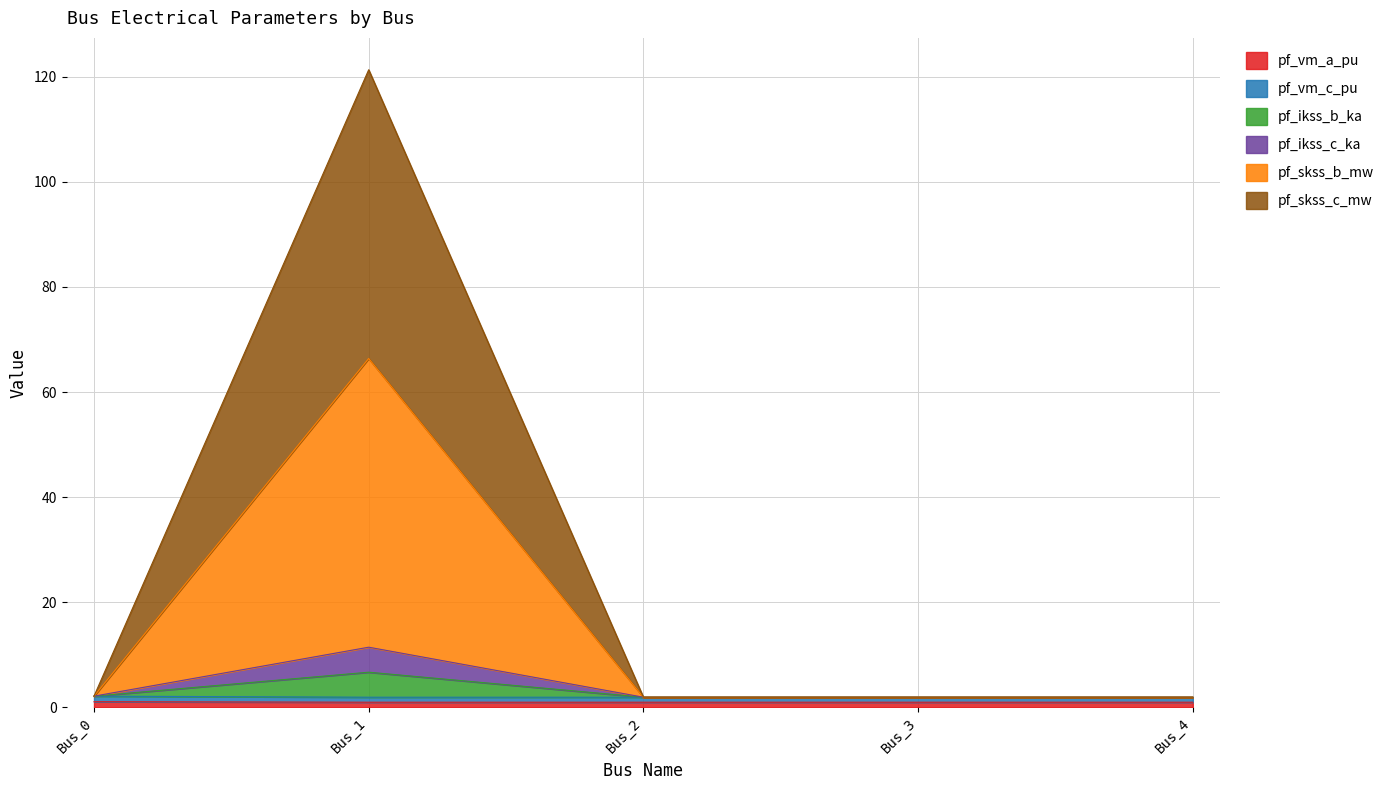

Does the chart display data point markers on the line(s)?

No